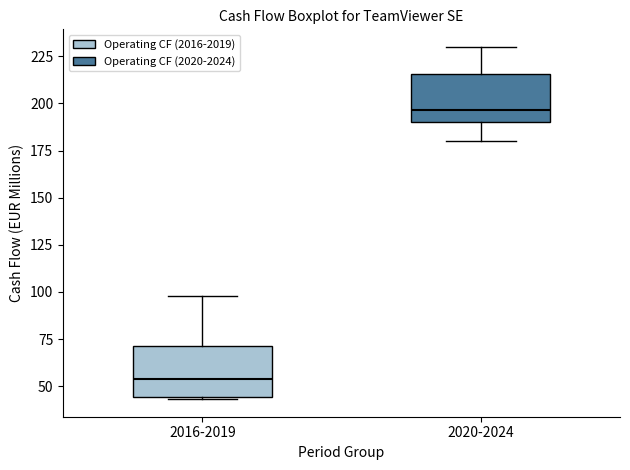

Reading left to right, transcribe this box plot: for each box, give where its median line is, the range the box spans, and where its two whiskers end, as read against the y-axis. The values are not printed on the chart, so give them approximately, as read against the axis.

2016-2019: median 55, box 45 to 70, whiskers 45 to 100
2020-2024: median 195, box 190 to 215, whiskers 180 to 230